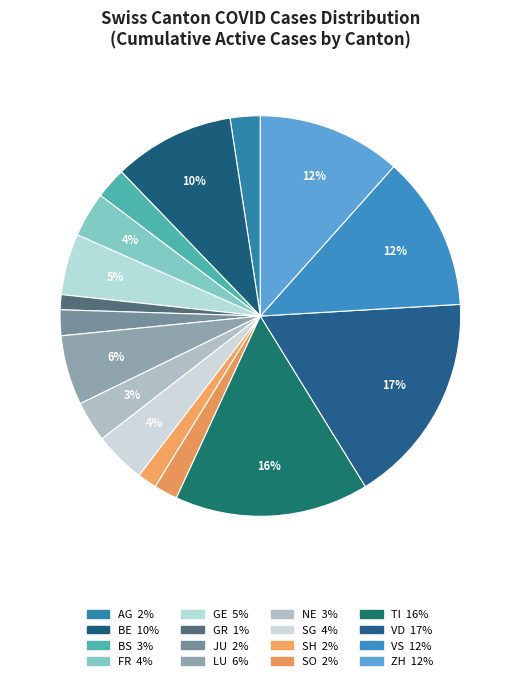

How many segments does this pie chart have?

16